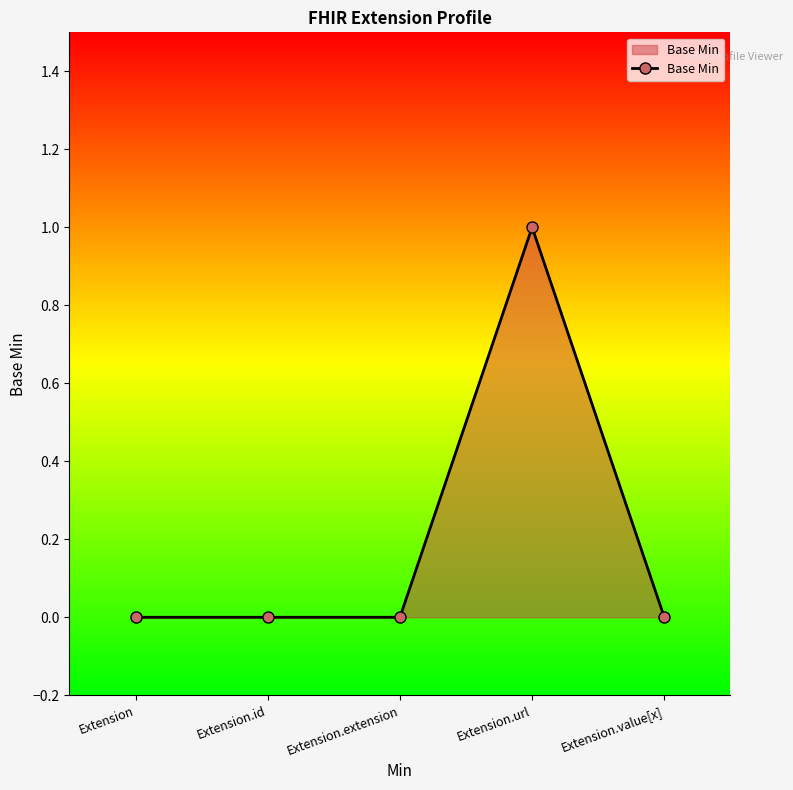

Reading left to right, what are all the values shown in this chart?

Extension=0	Extension.id=0	Extension.extension=0	Extension.url=1	Extension.value[x]=0